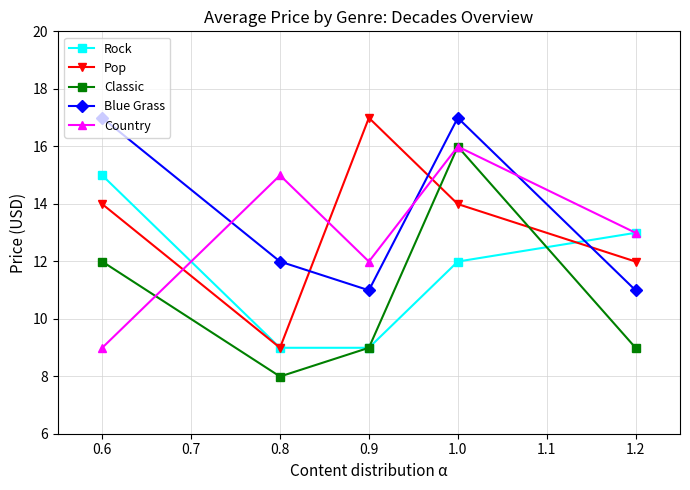

At 0.6, list the series in order from largest to smallest.

Blue Grass, Rock, Pop, Classic, Country